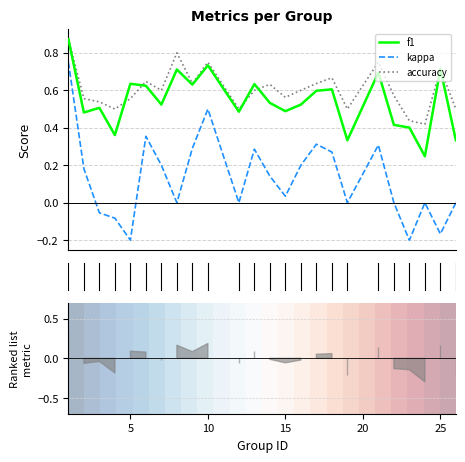

True or false: f1 and kappa intersect in this chart.

False